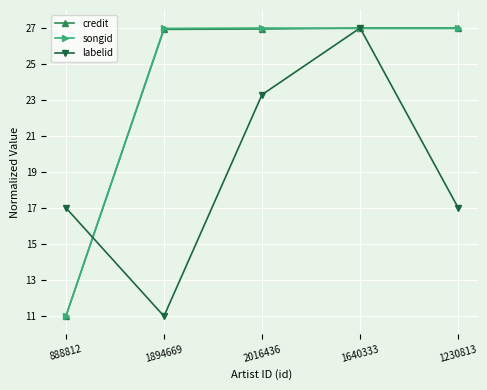

Where is the first local maximum for labelid?

1640333